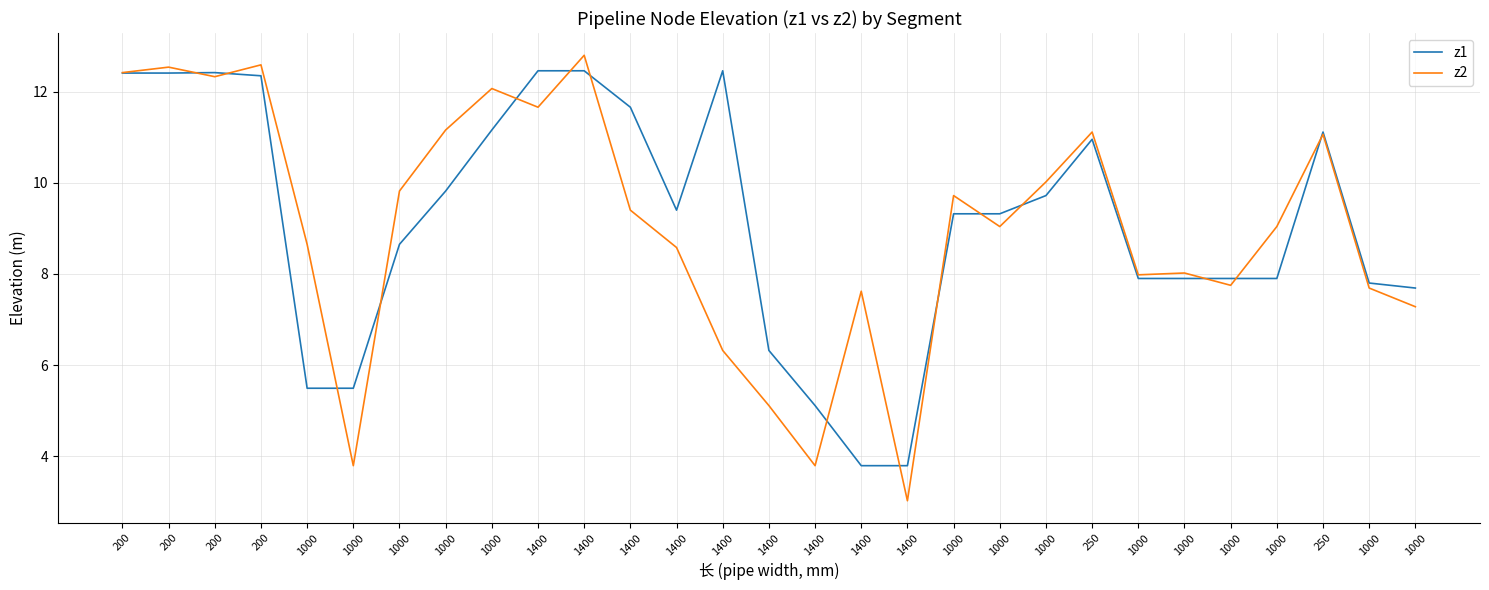

Reading left to right, transcribe all the data shown in this chart.

z1: 200=12.4	200=12.4	200=12.4	200=12.3	1000=5.5	1000=5.5	1000=8.7	1000=9.8	1000=11.2	1400=12.5	1400=12.5	1400=11.7	1400=9.4	1400=12.5	1400=6.3	1400=5.1	1400=3.8	1400=3.8	1000=9.3	1000=9.3	1000=9.7	250=11.0	1000=7.9	1000=7.9	1000=7.9	1000=7.9	250=11.1	1000=7.8	1000=7.7
z2: 200=12.4	200=12.5	200=12.3	200=12.6	1000=8.7	1000=3.8	1000=9.8	1000=11.2	1000=12.1	1400=11.7	1400=12.8	1400=9.4	1400=8.6	1400=6.3	1400=5.1	1400=3.8	1400=7.6	1400=3.0	1000=9.7	1000=9.0	1000=10.0	250=11.1	1000=8.0	1000=8.0	1000=7.8	1000=9.0	250=11.1	1000=7.7	1000=7.3